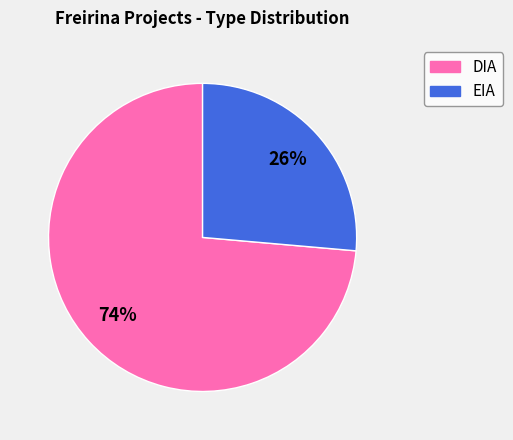

Do DIA and EIA together represent more than half of the pie?

Yes